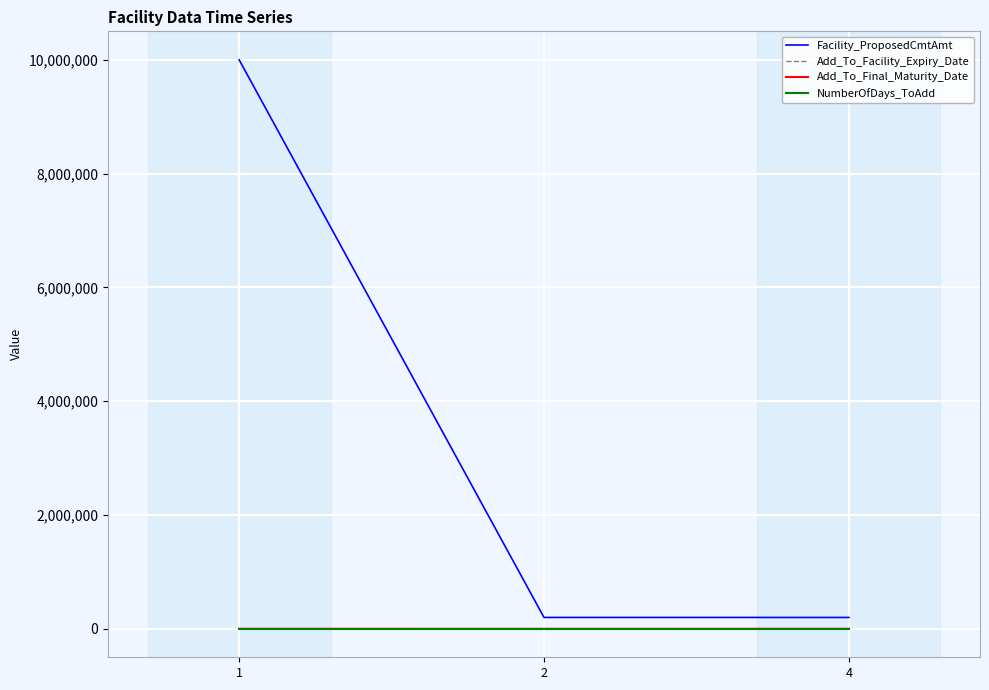

Which series changed the most between 1 and 2?

Facility_ProposedCmtAmt